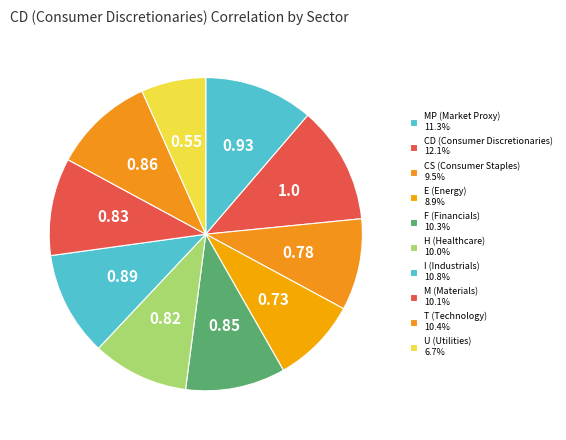

Combined, do F (Financials) and E (Energy) account for over 50%?

No